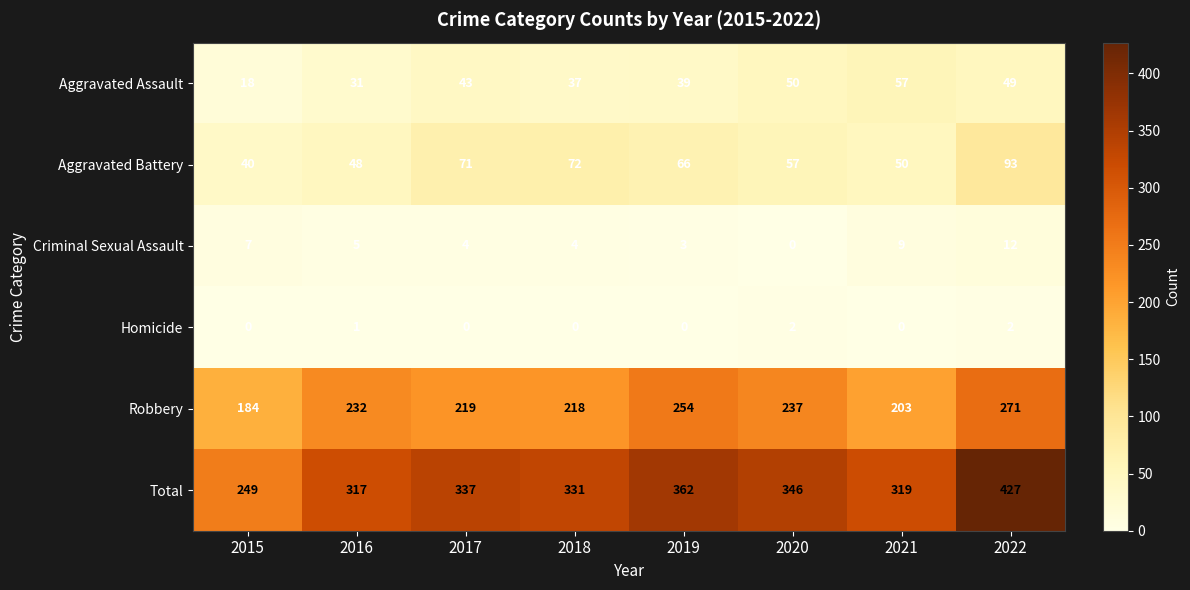

Where is Aggravated Battery nearest to the value 66?

2019